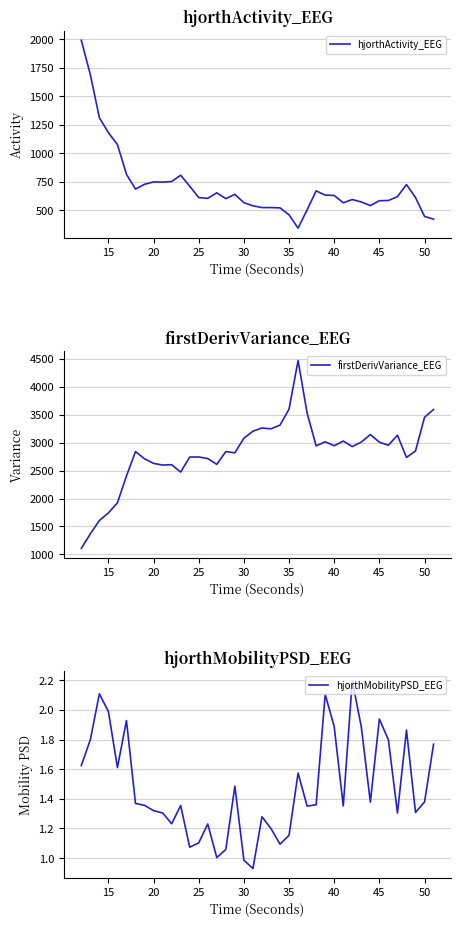

How many data points in hjorthActivity_EEG are above 619?

20